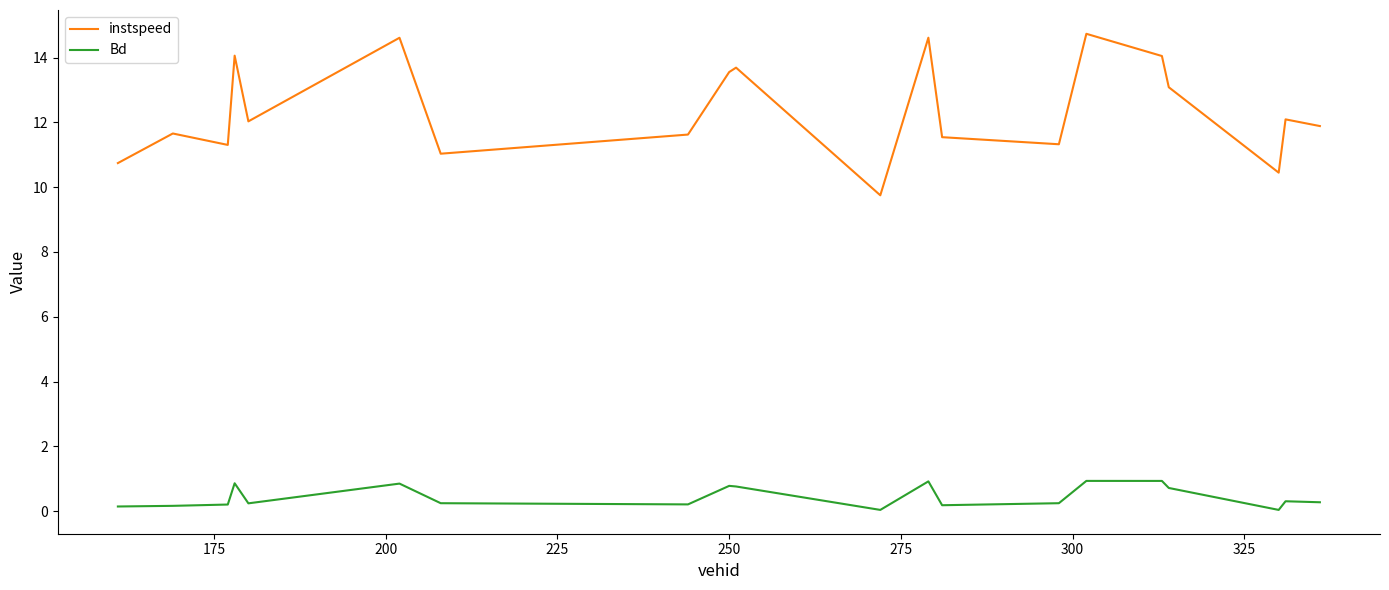

True or false: Bd and instspeed intersect in this chart.

False